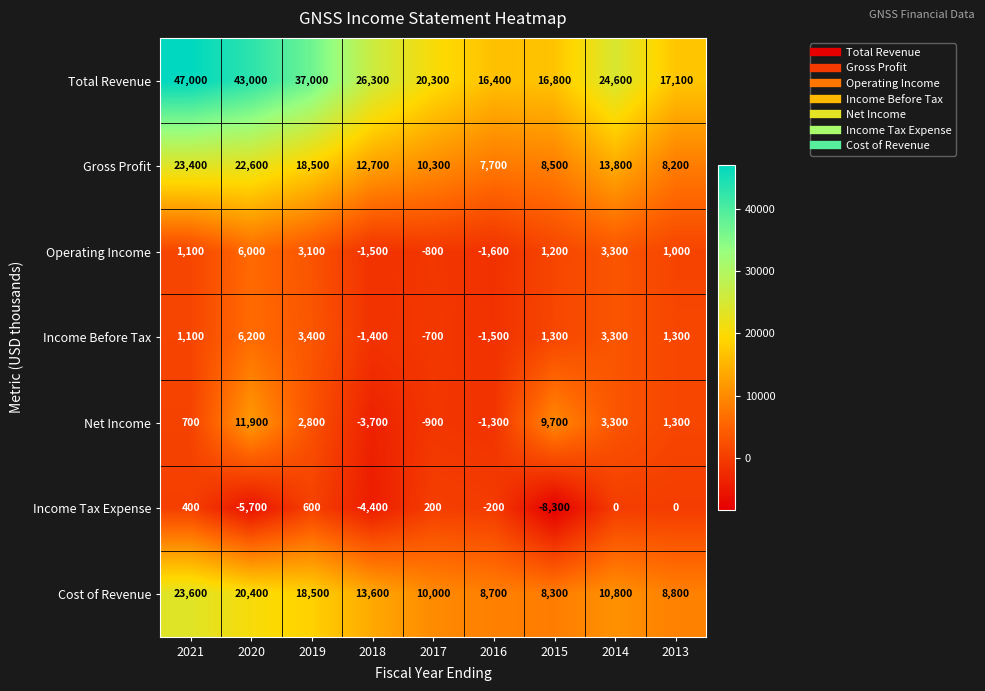

How many distinct data groups are displayed?

7